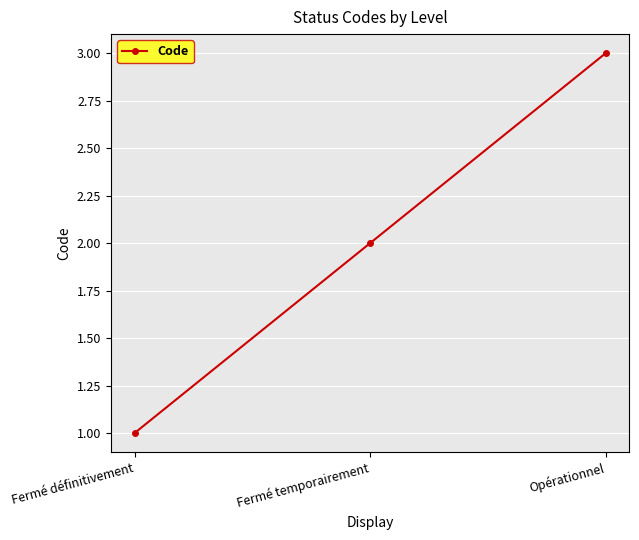

What is the ratio of the value at Fermé temporairement to the value at Fermé définitivement?

2.0